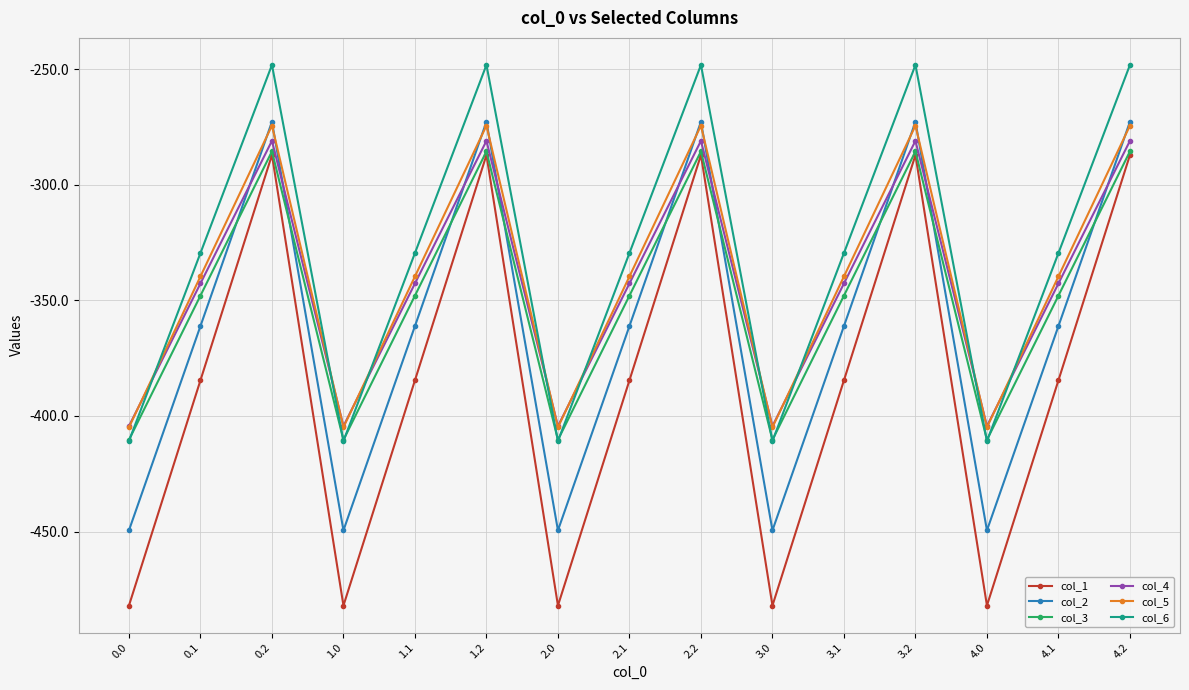

Which series has the widest spread of values?

col_1